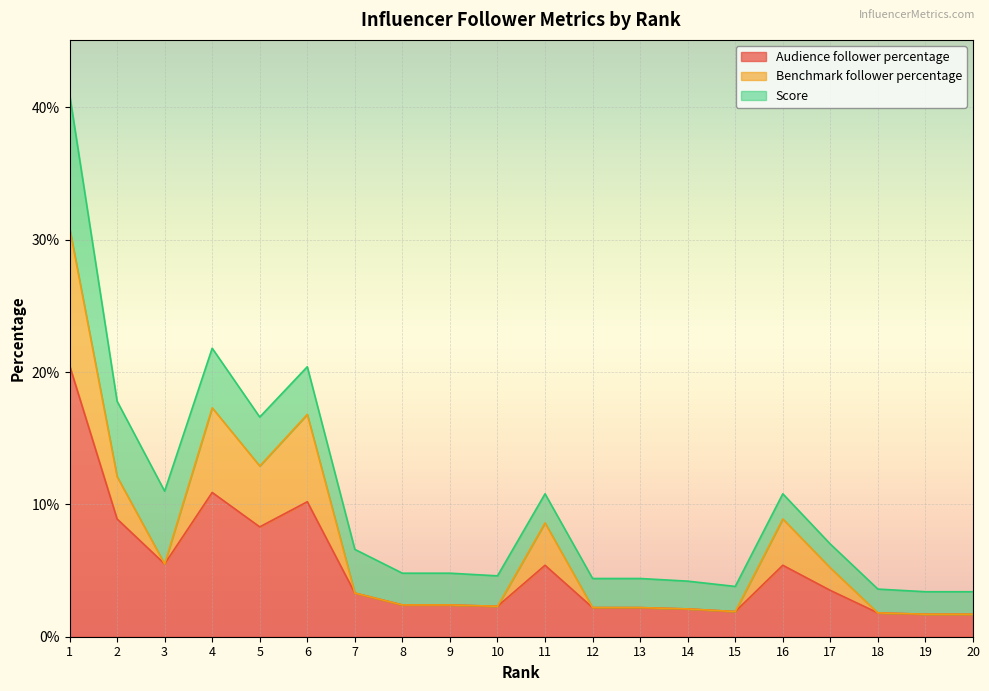

At which category does Benchmark follower percentage reach its first local valley?

3